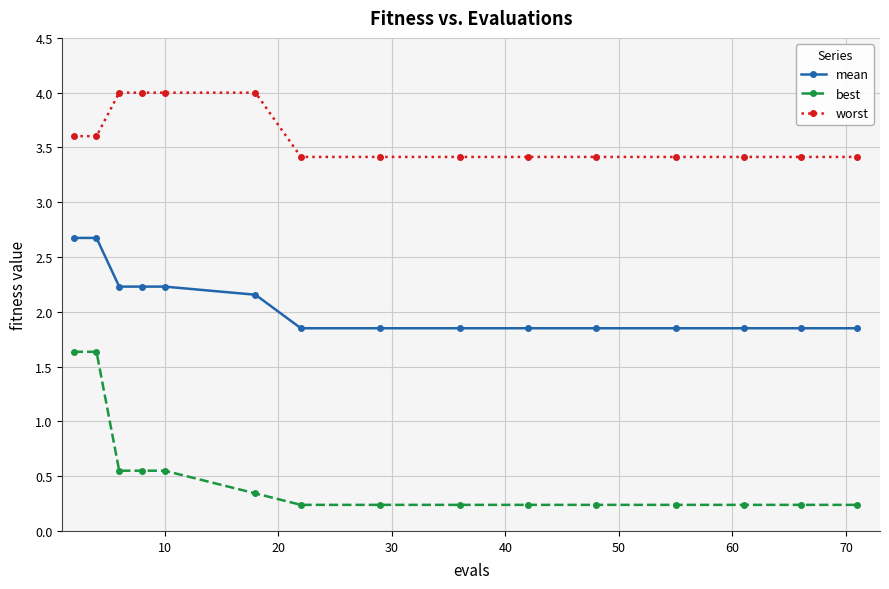

Which series has the largest total across all categories?

worst